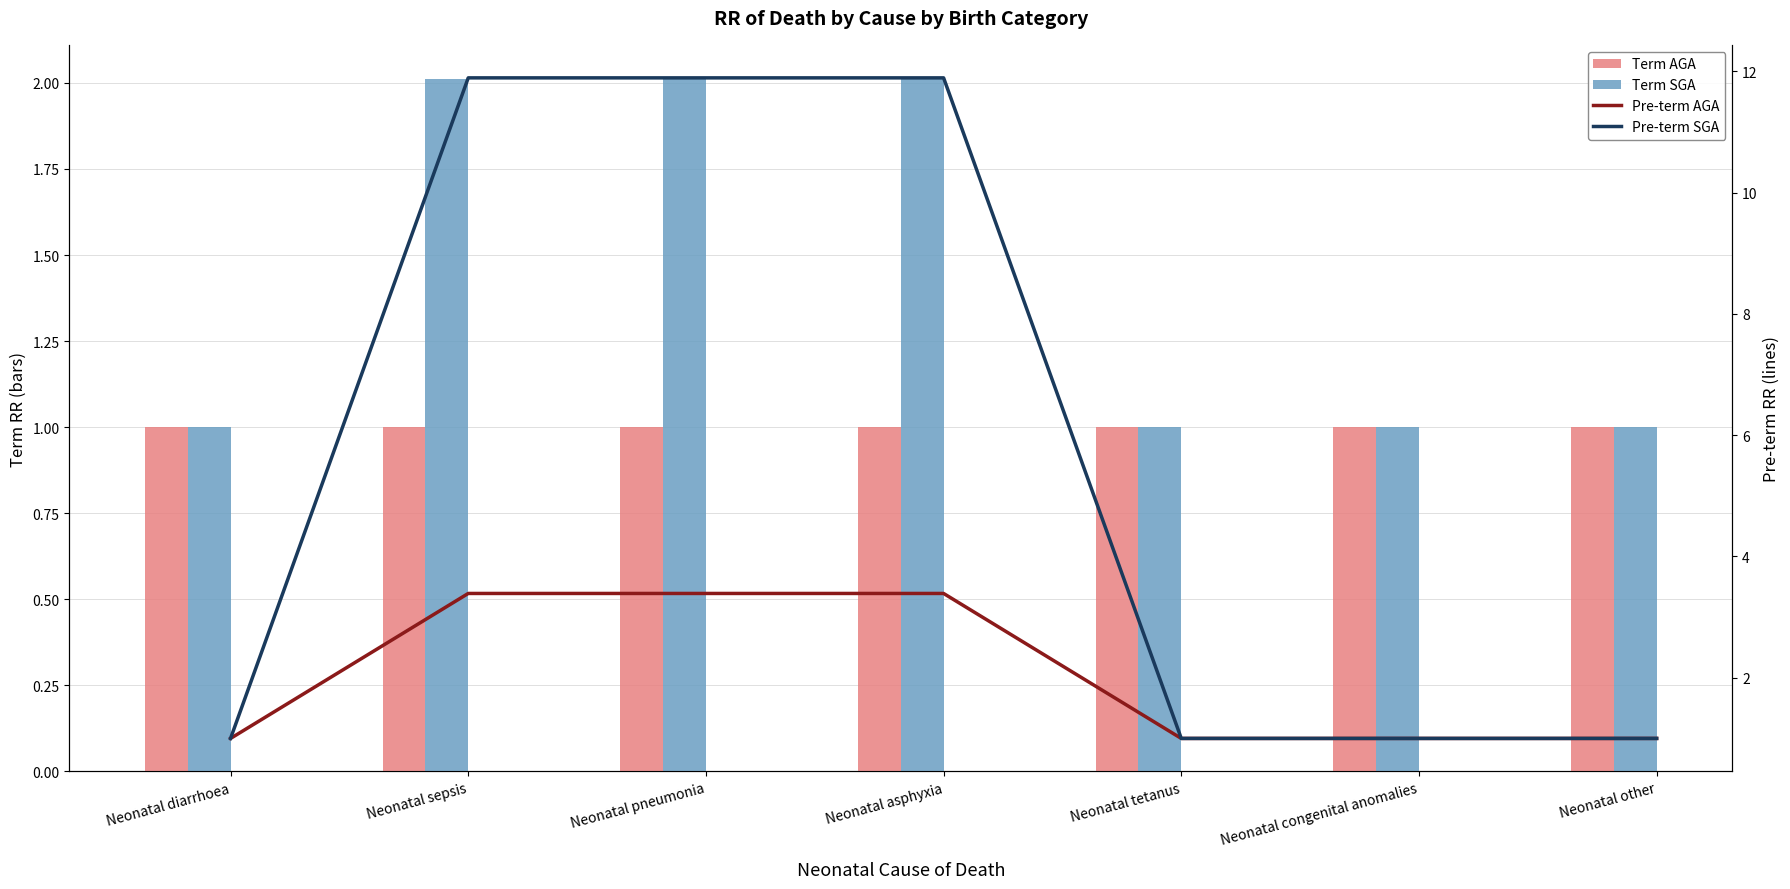

At which label is Term AGA closest to 1?

Neonatal diarrhoea